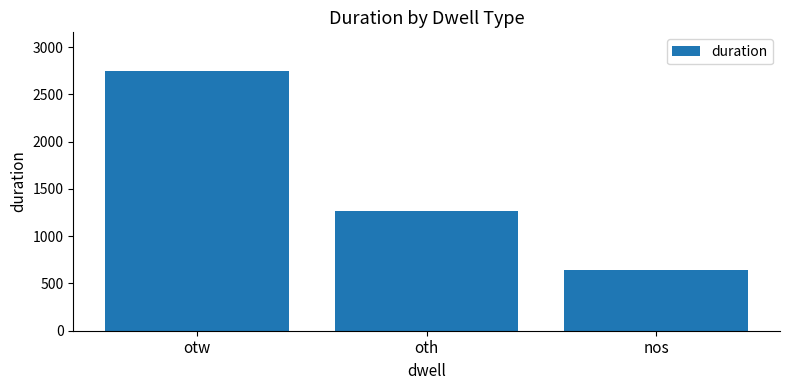

What is the label of the 3rd bar from the right?

otw